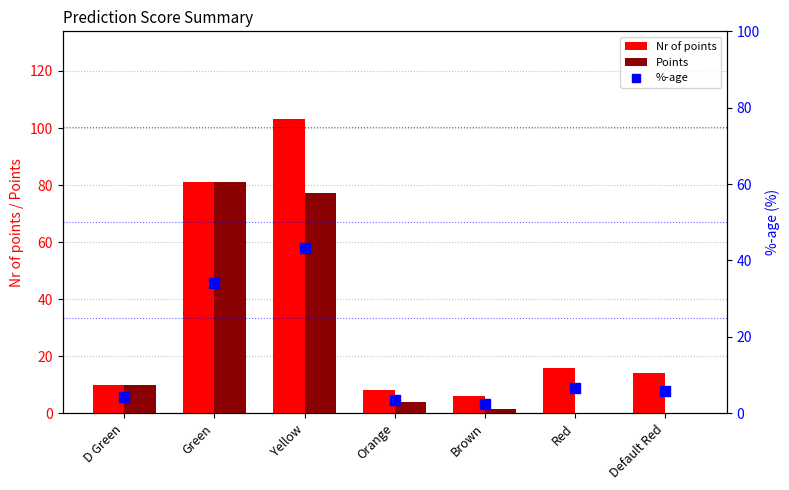

Which series has the largest total across all categories?

Nr of points